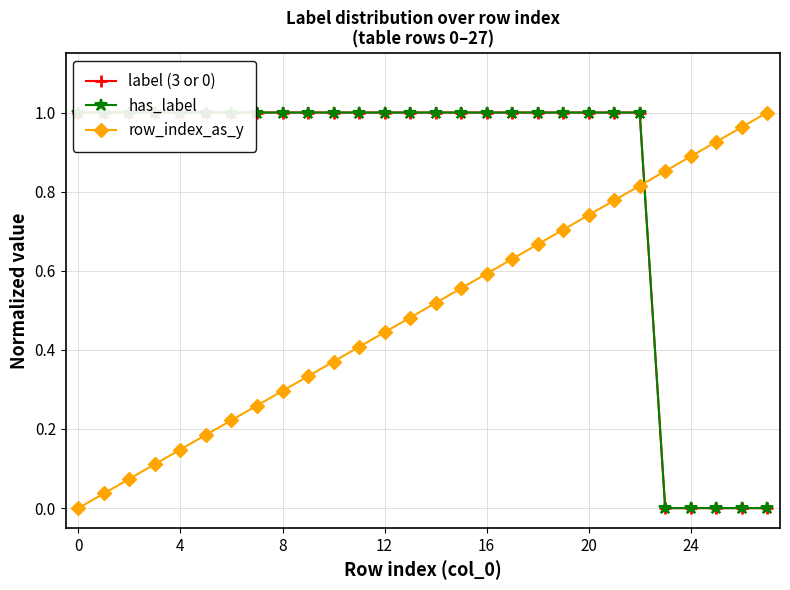

Is this an area chart (filled region under the line)?

No